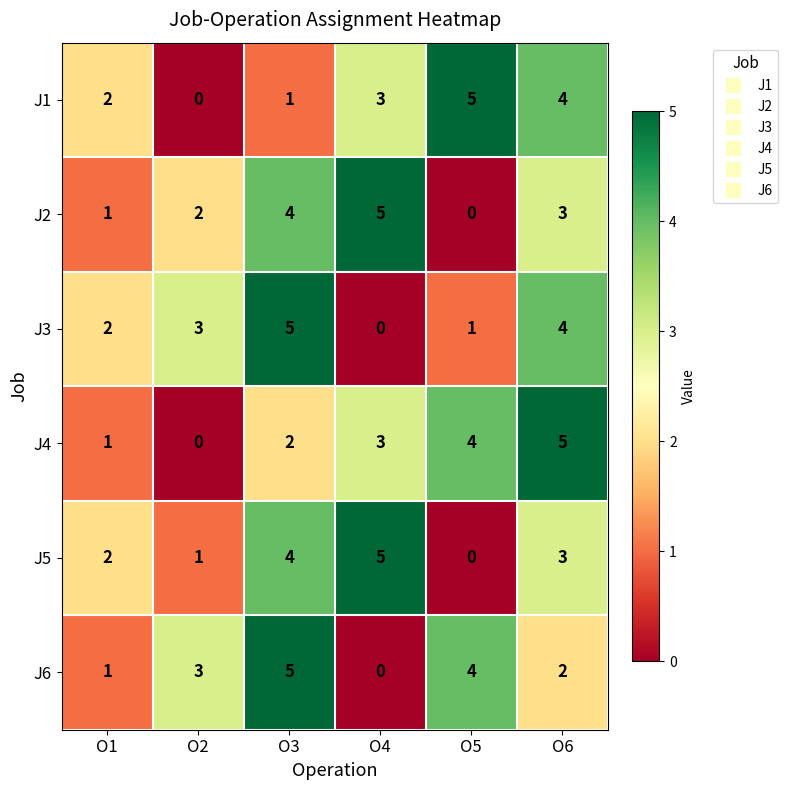

How many categories are shown in the chart?

6